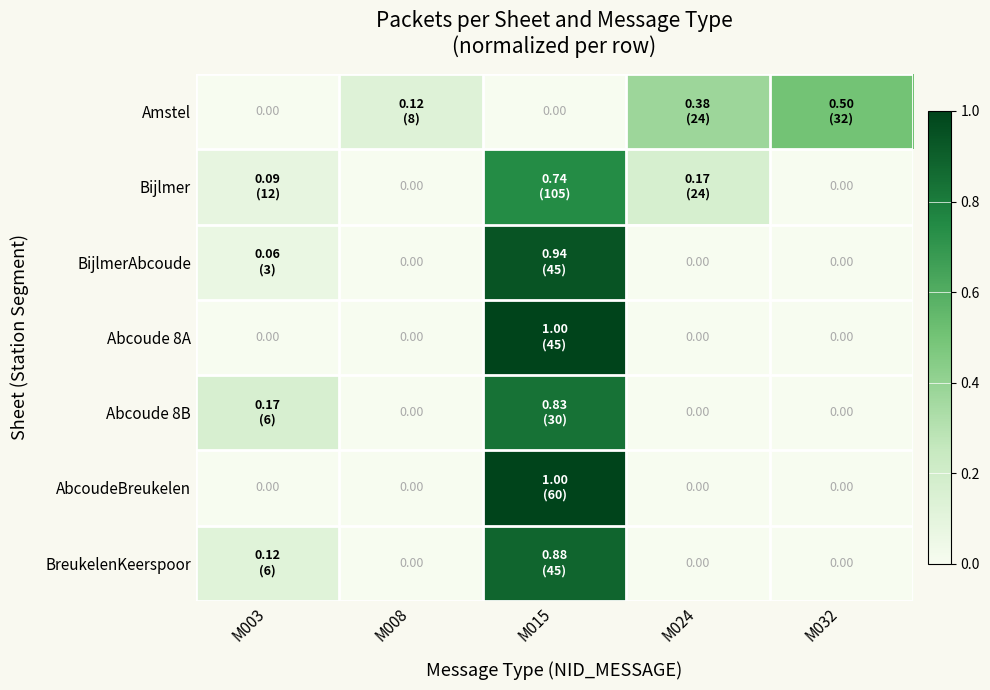

At which label is Amstel closest to 0?

M003